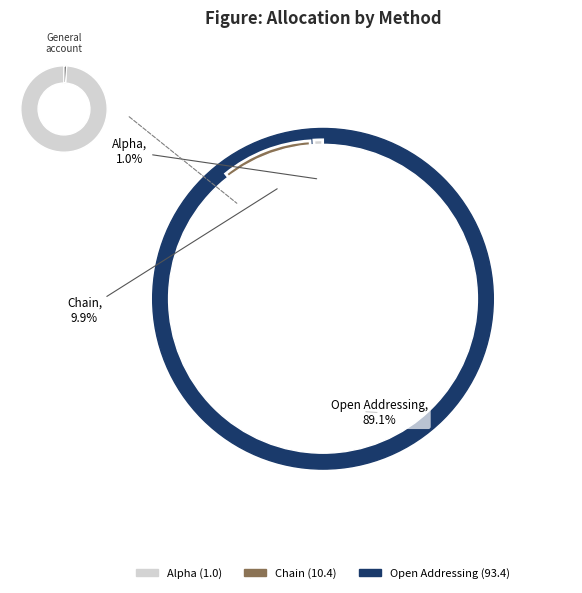

What is the change in value from Chain to Open Addressing?

+83.0